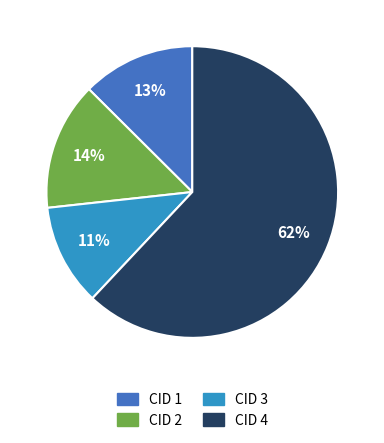

To the nearest percent, what is the difference between the largest and smallest slice percentages?

51%